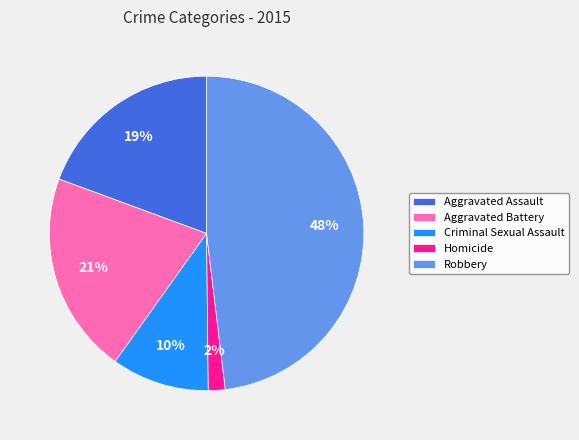

How many segments does this pie chart have?

5